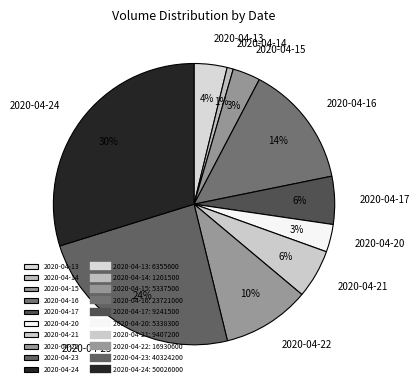

Count the number of slices in the pie.

10